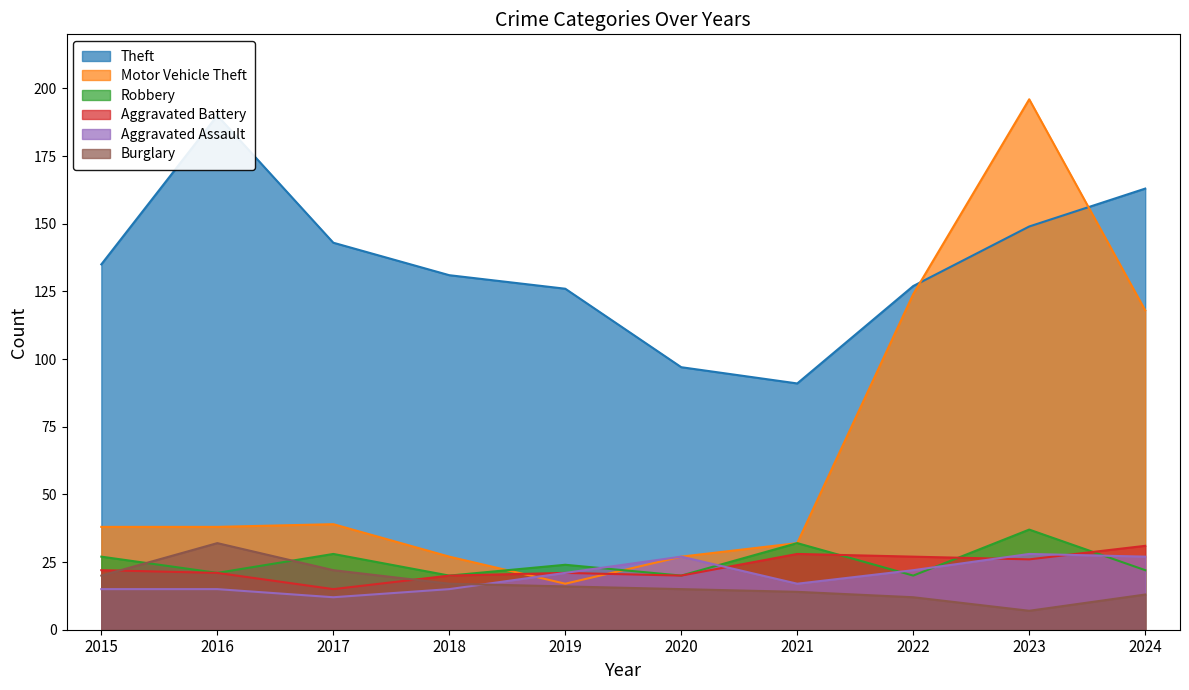

What is the difference between the highest and lowest values at 2018?

116